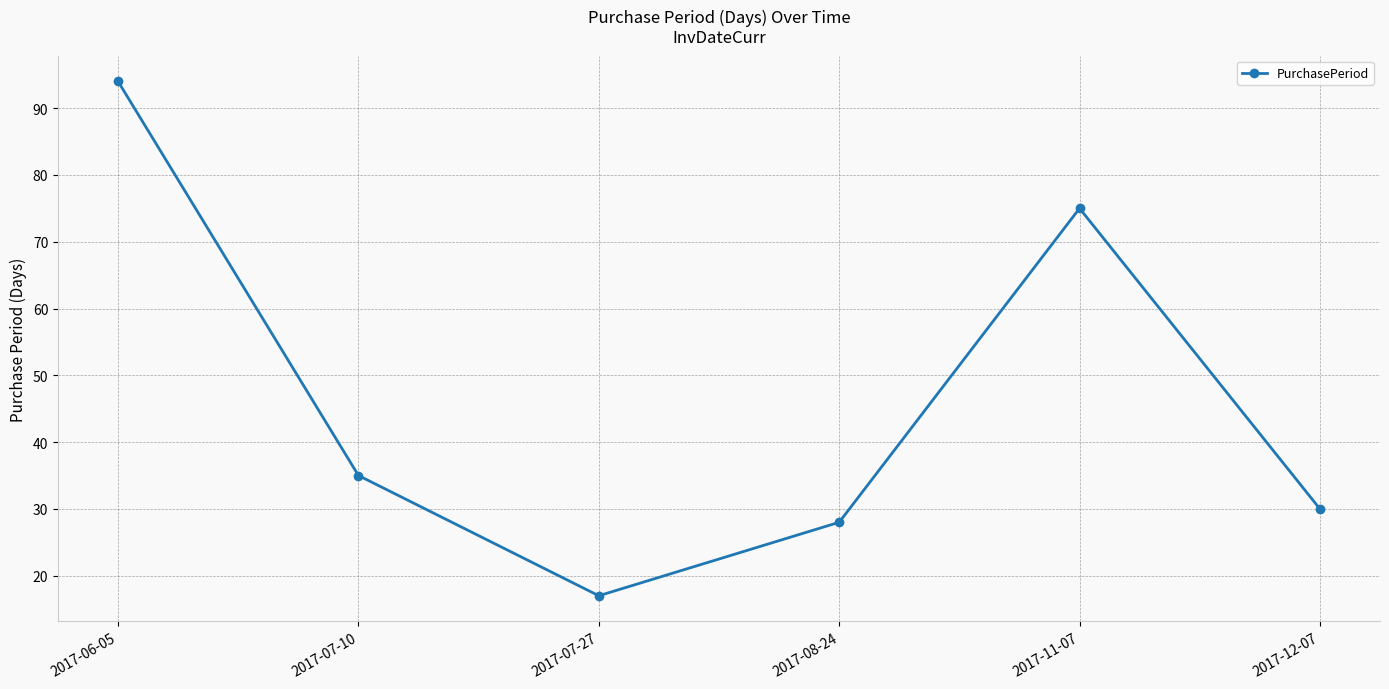

How many points are lower than both their immediate neighbors (excluding endpoints)?

1